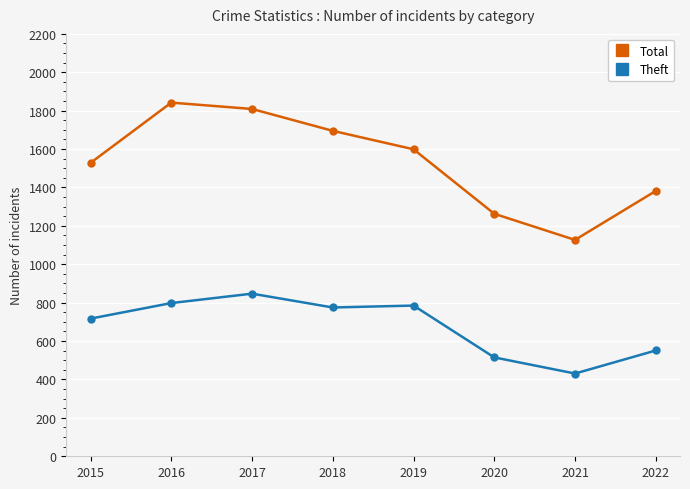

What is the total value across all series at 2016?

2640